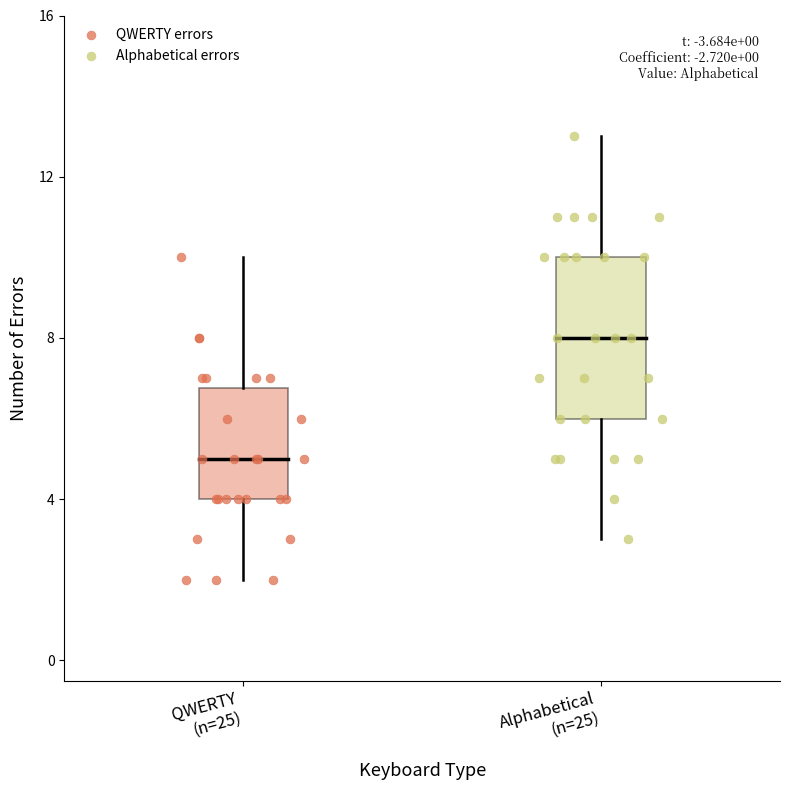

Which series reaches the maximum Y coordinate?

Alphabetical errors